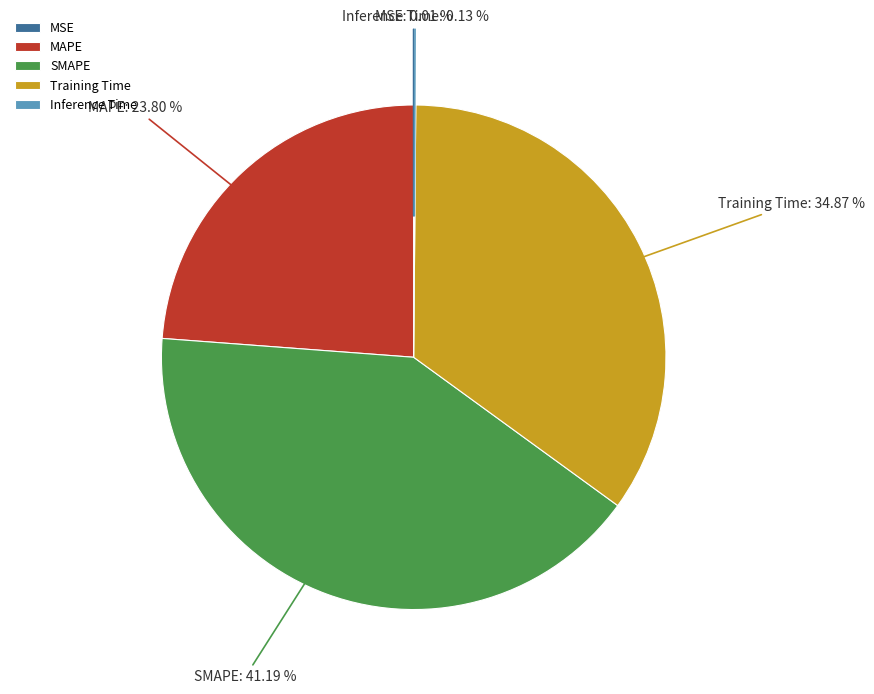

Between Training Time and MAPE, which is larger?

Training Time